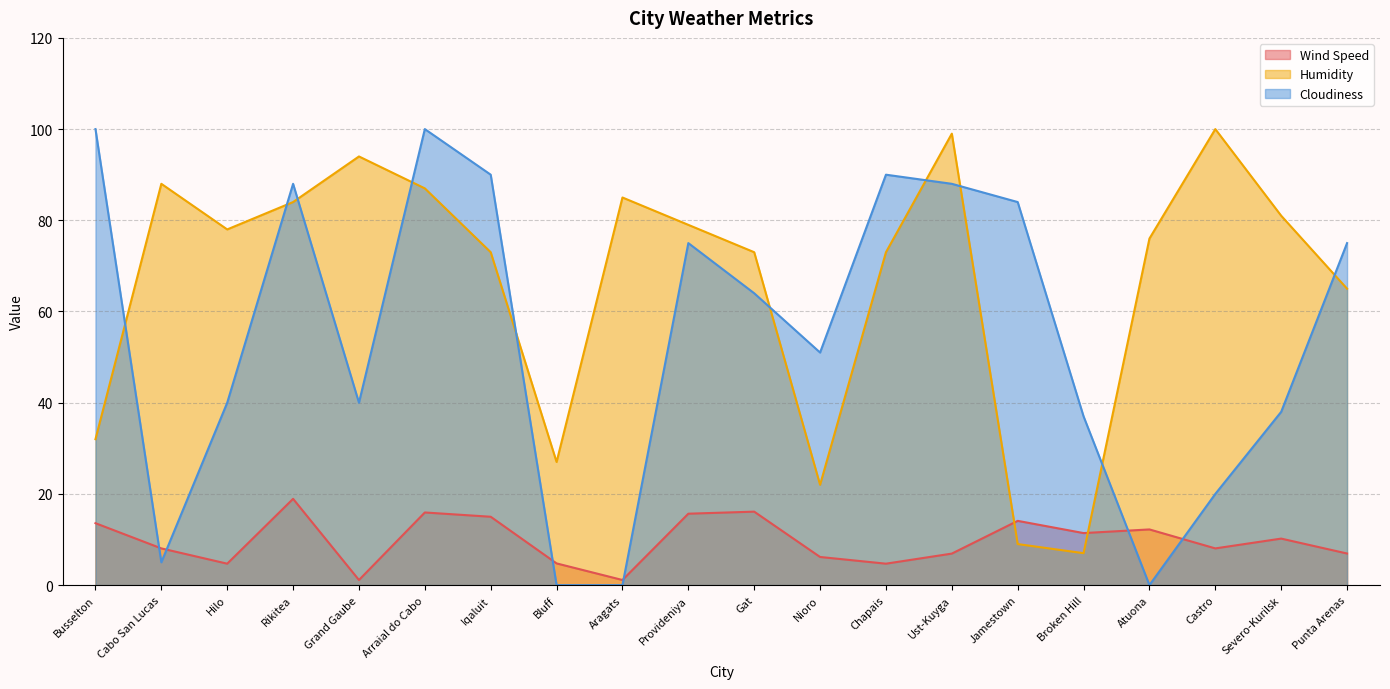

What is the spread (max minus min) of values at Hilo?

73.3